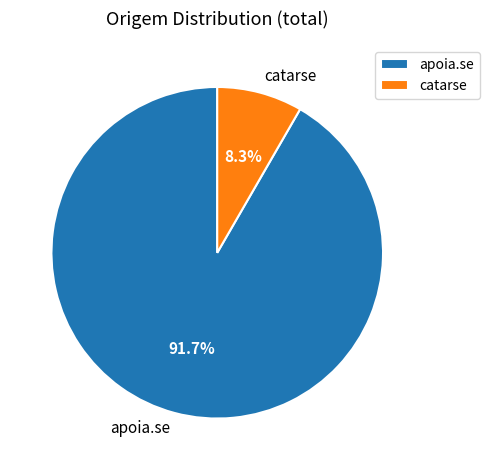

How many segments does this pie chart have?

2